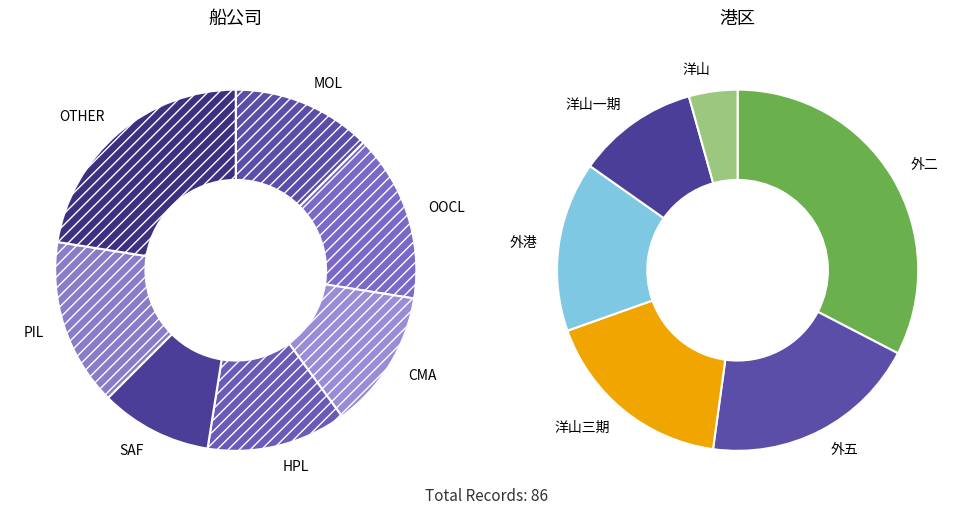

To the nearest percent, what portion does OOCL represent?

15%